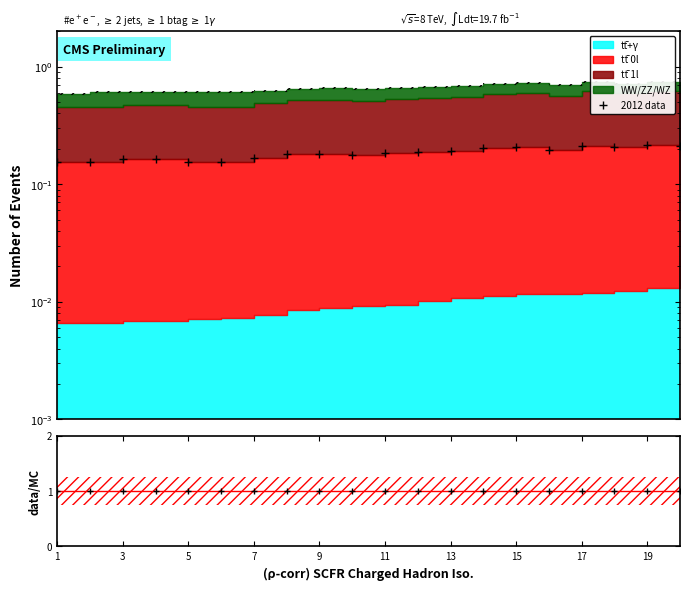

What is the approximate value at 11?

0.2